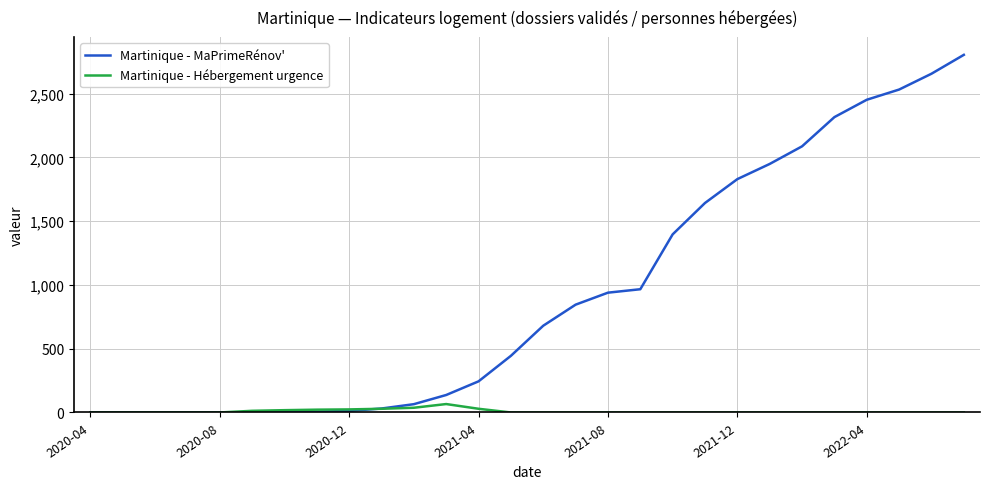

Which series has the widest spread of values?

Martinique - MaPrimeRénov'